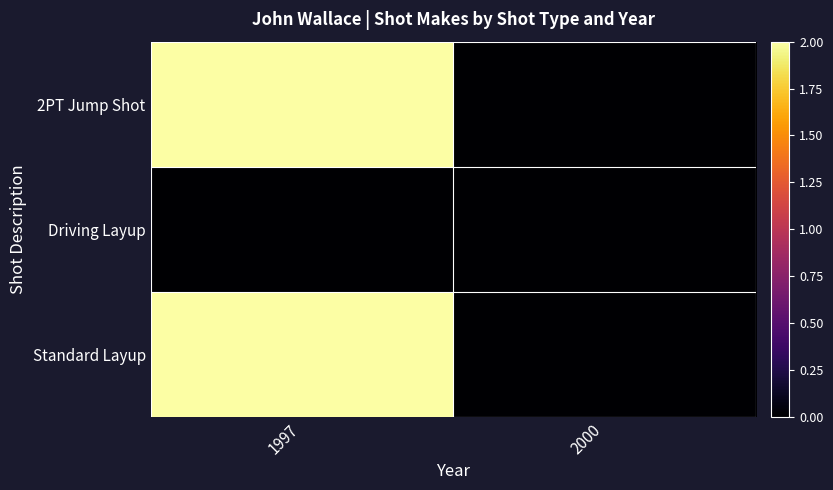

Reading left to right, transcribe all the data shown in this chart.

2PT Jump Shot: 1997=2	2000=0
Driving Layup: 1997=0	2000=0
Standard Layup: 1997=2	2000=0